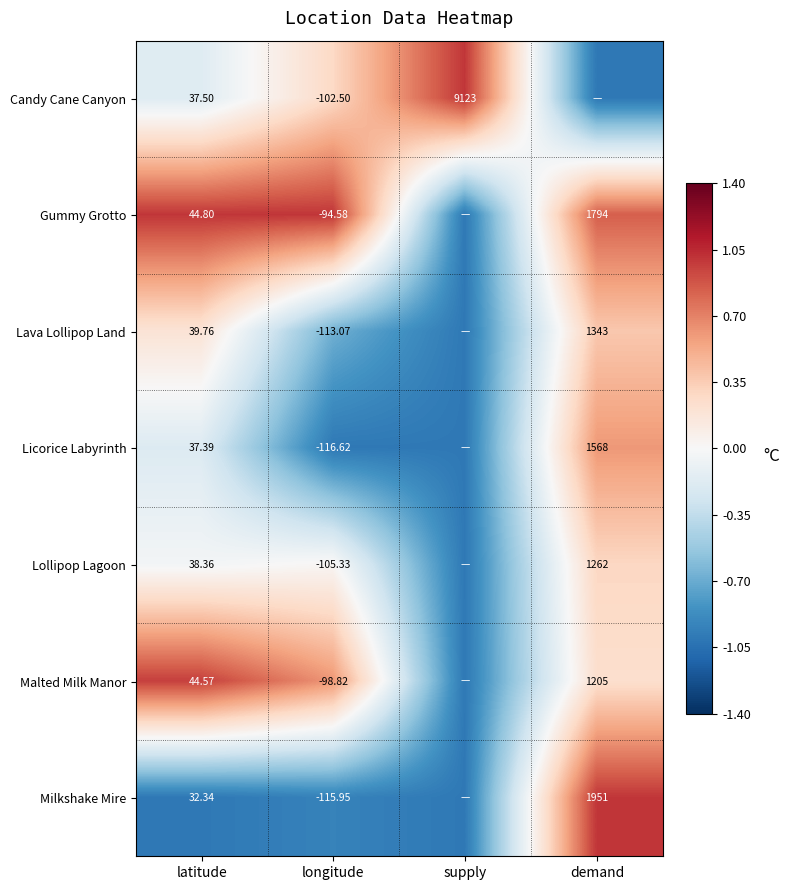

Which series changed the most between latitude and longitude?

Licorice Labyrinth